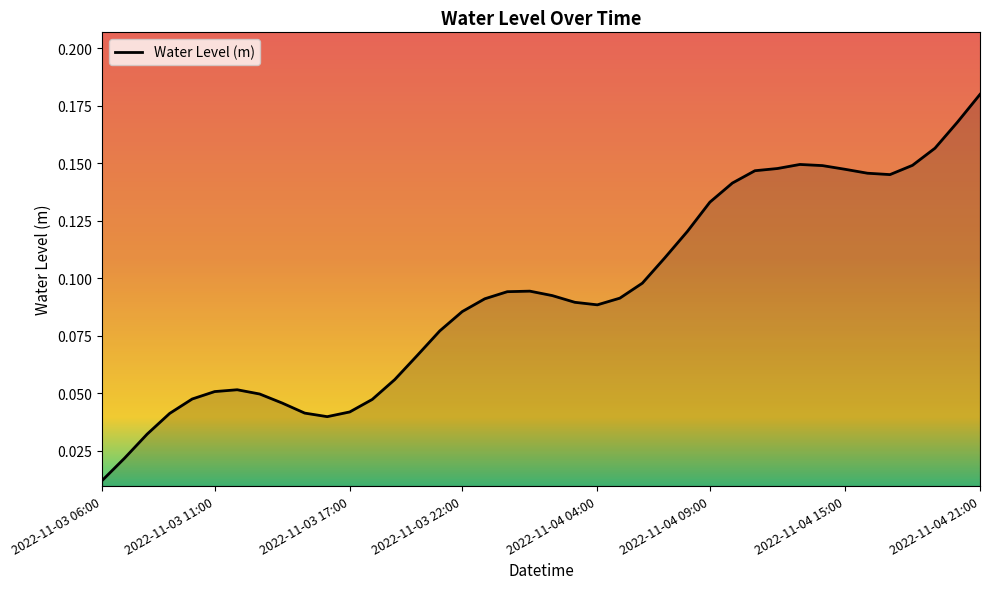

Does the chart have visible grid lines?

No